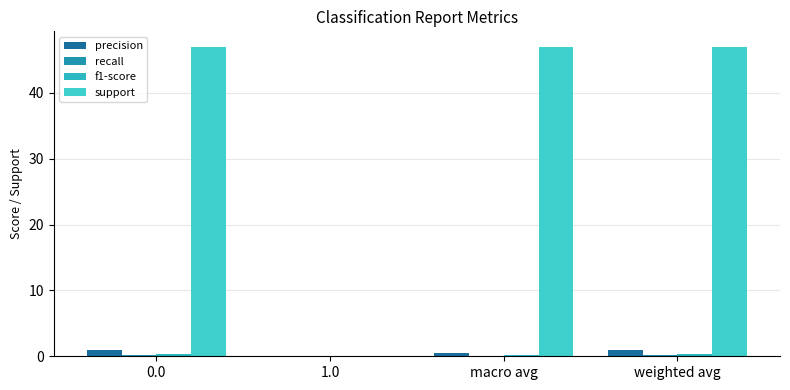

How many data points does each series have?

4